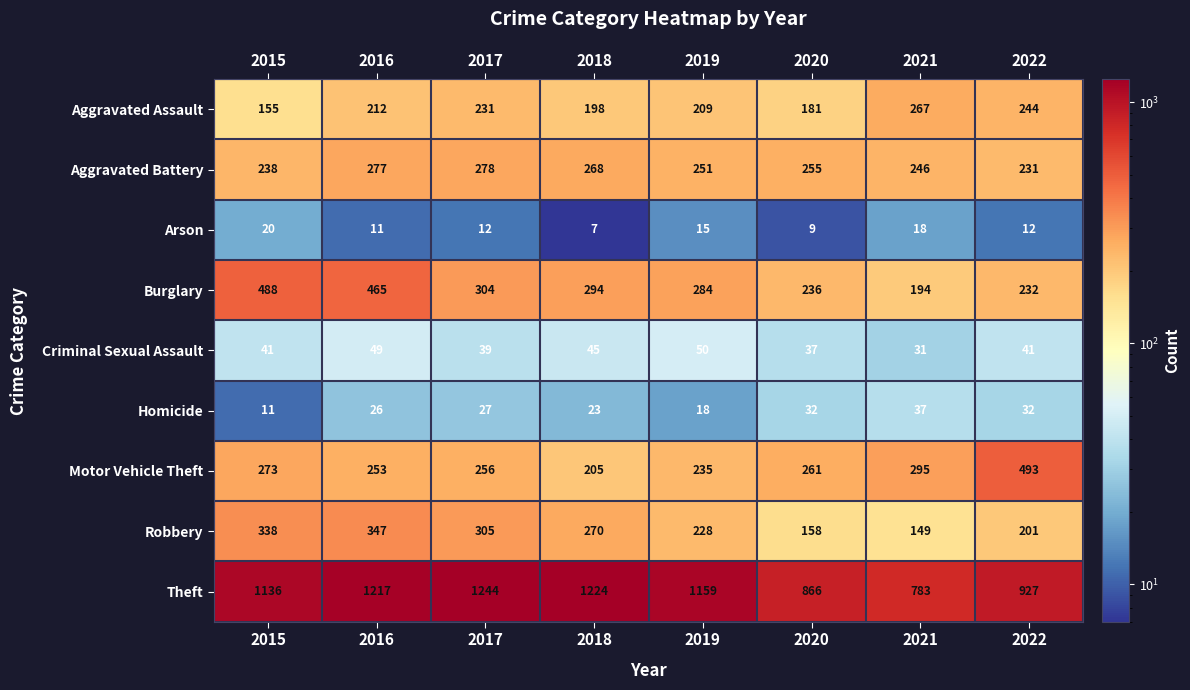

How many series are shown in this chart?

9